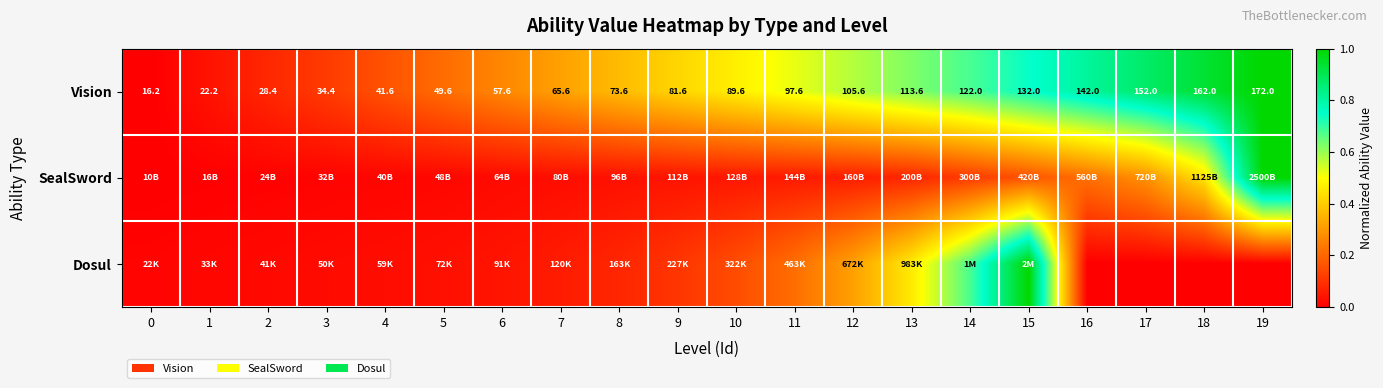

Count the number of data series in this chart.

3